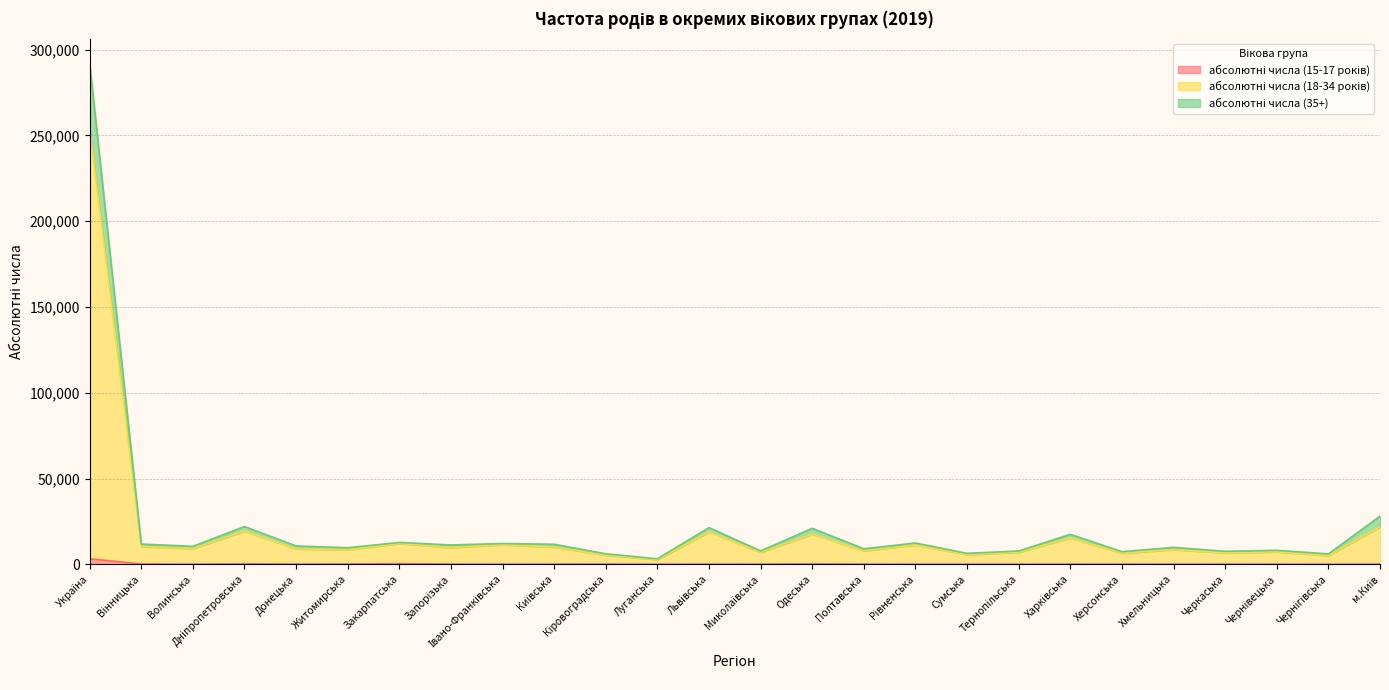

Between Волинська and Рівненська, which series saw the biggest shift?

абсолютні числа (18-34 років)